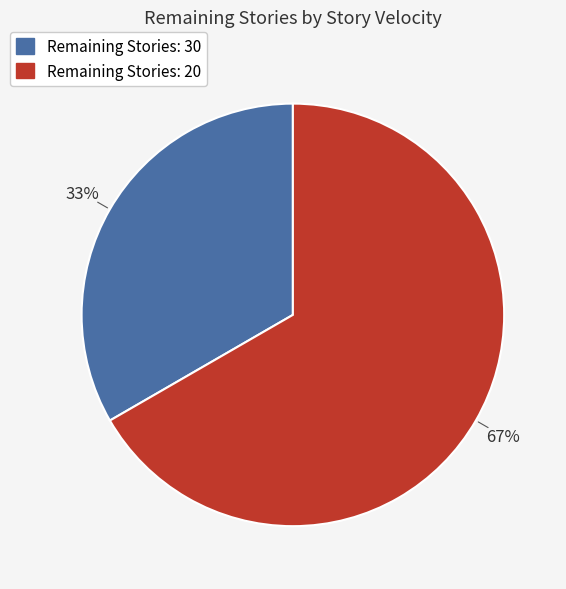

Rank the categories by value from highest to lowest.

Remaining Stories: 20, Remaining Stories: 30